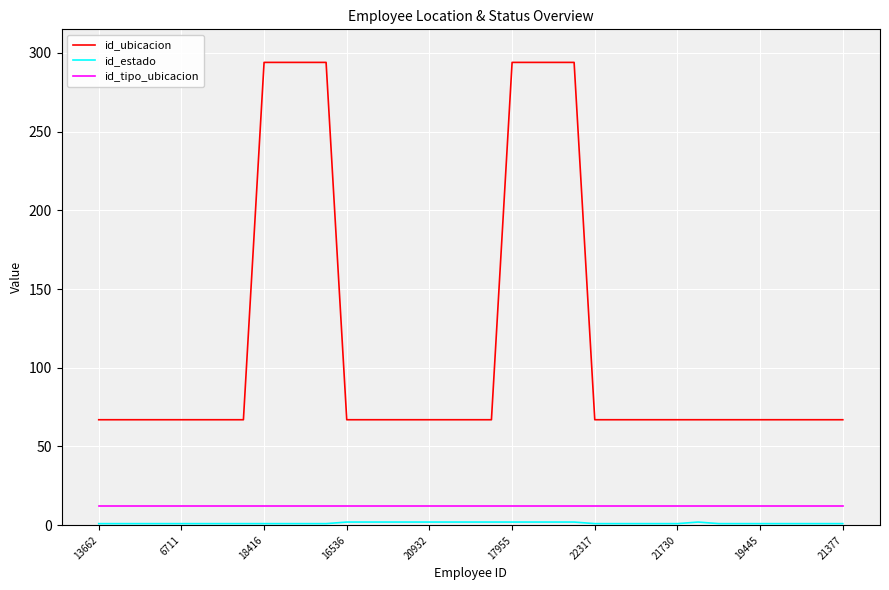

True or false: id_tipo_ubicacion and id_ubicacion intersect in this chart.

False